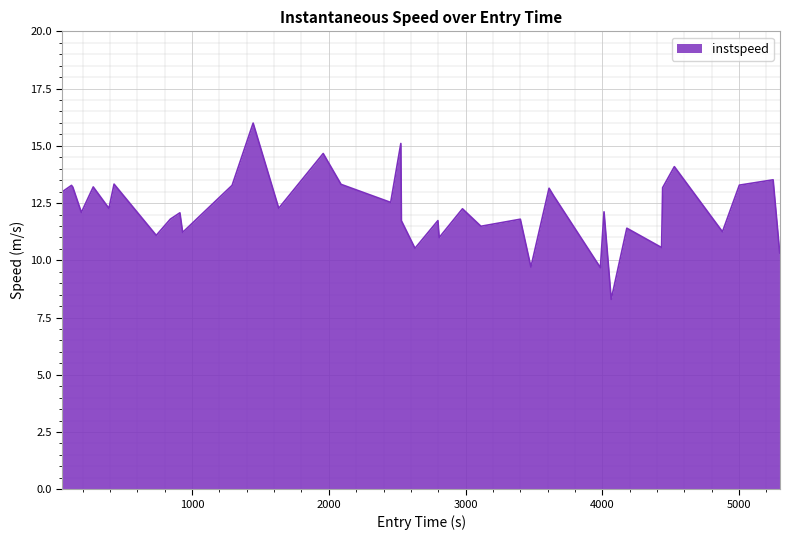

Does the chart display data point markers on the line(s)?

No